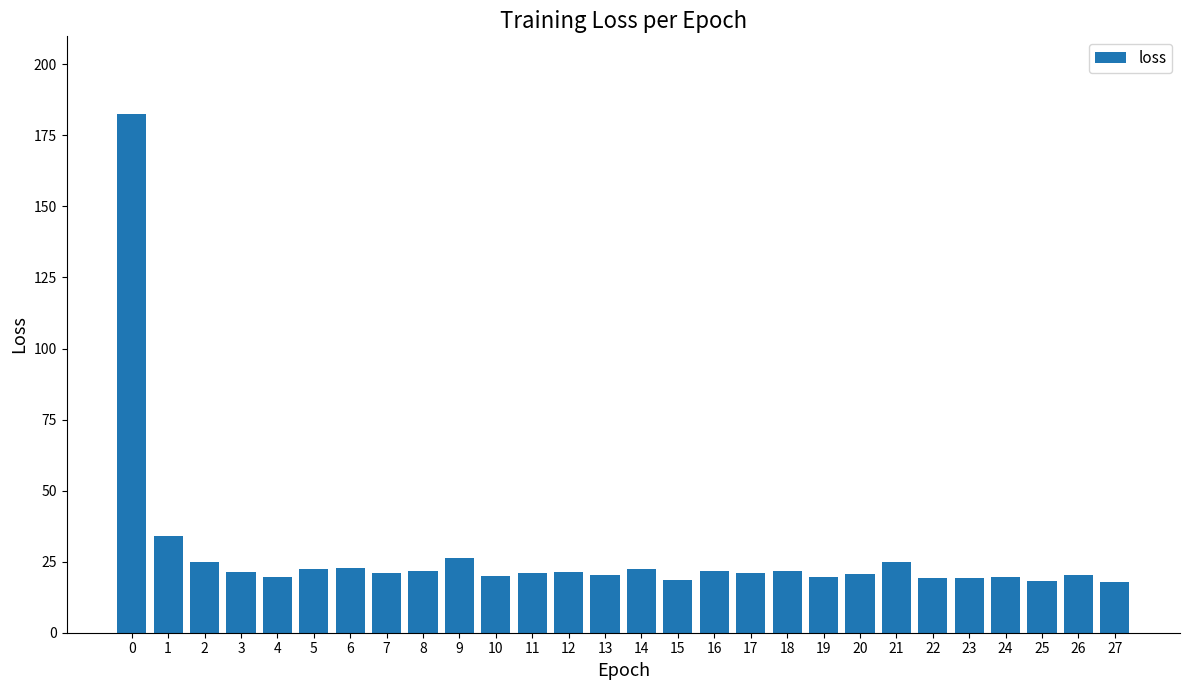

What is the minimum value shown in the chart?

17.9